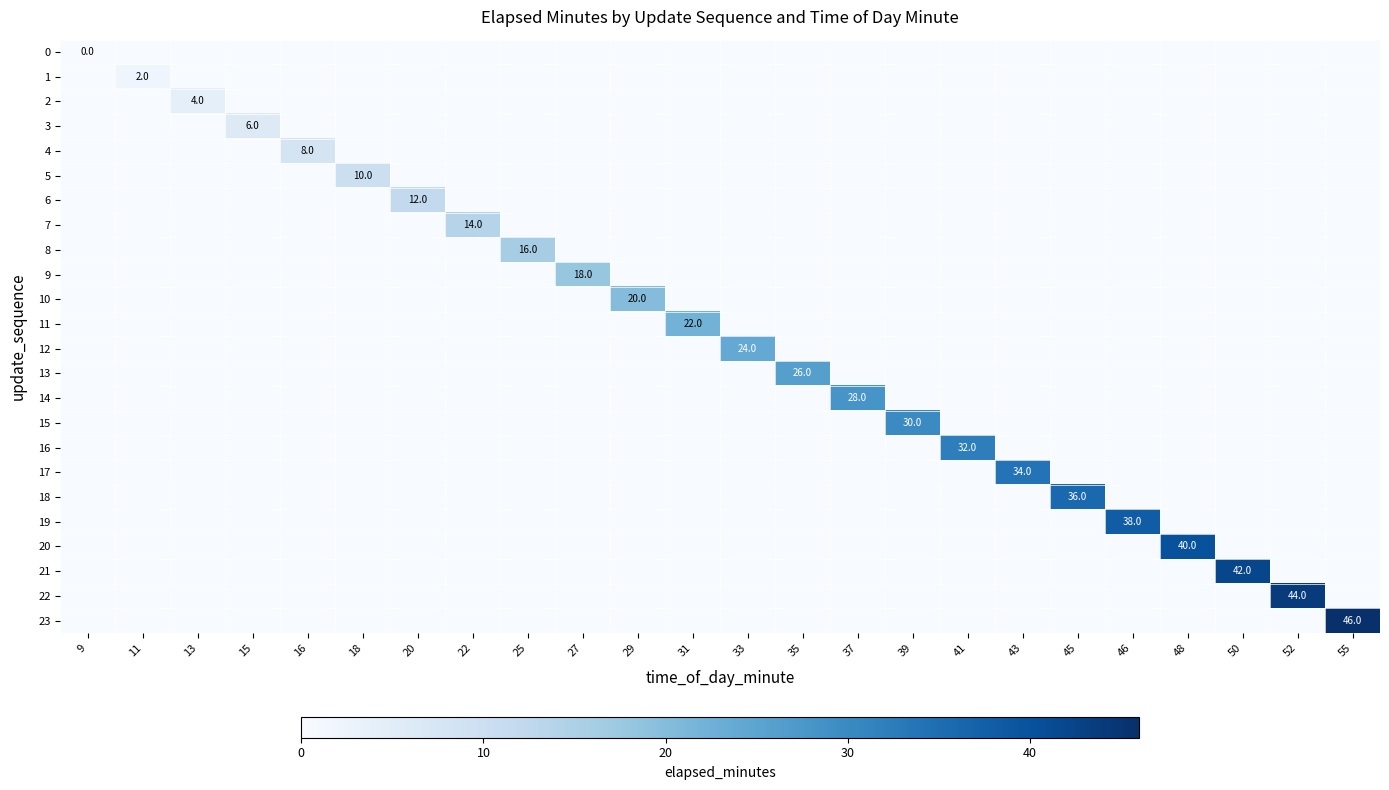

Rank the categories by 13 value from highest to lowest.

35, 9, 11, 13, 15, 16, 18, 20, 22, 25, 27, 29, 31, 33, 37, 39, 41, 43, 45, 46, 48, 50, 52, 55